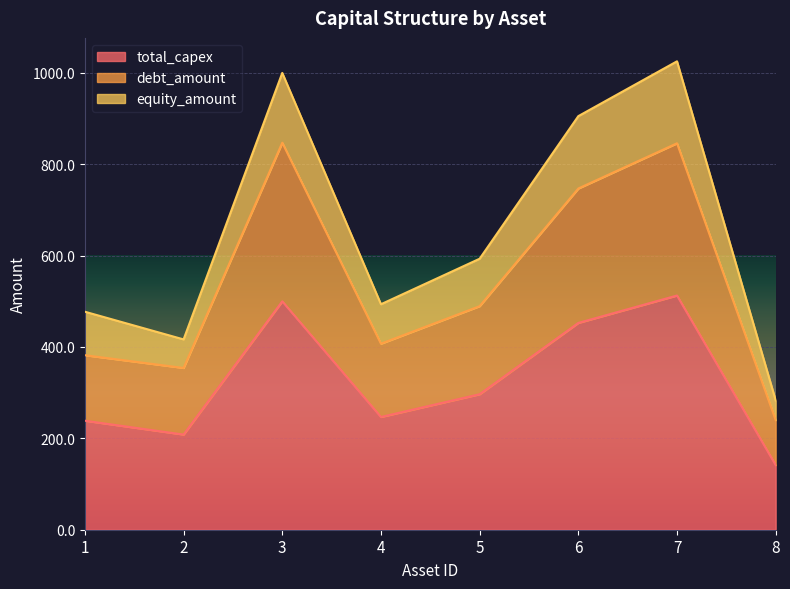

Reading left to right, transcribe the values for total_capex.

238.6	208.3	500.0	246.8	296.6	452.7	512.7	141.5